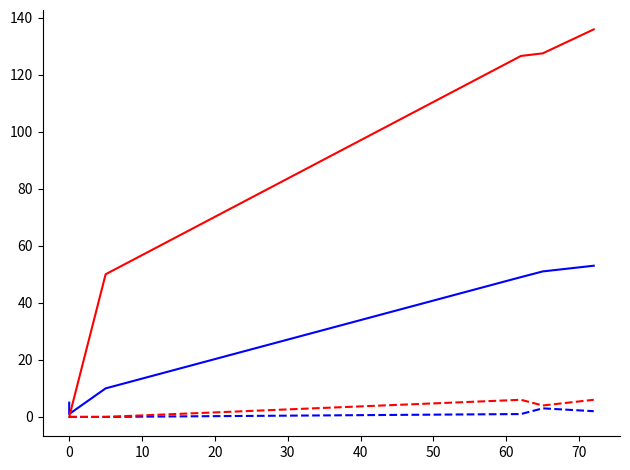

What is the average value of the fours series?

2.7